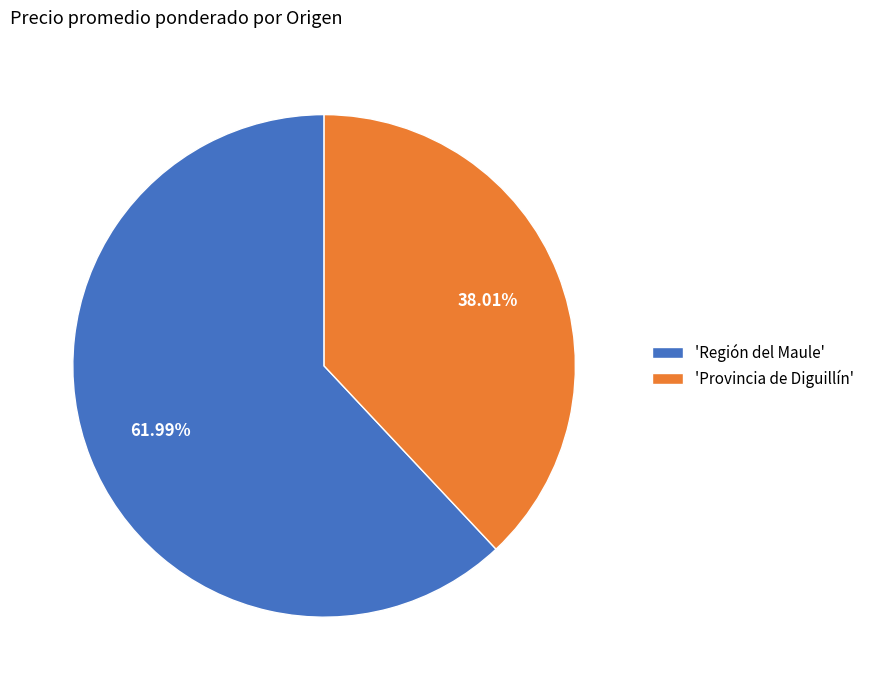

What is the largest slice in the pie chart?

'Región del Maule'